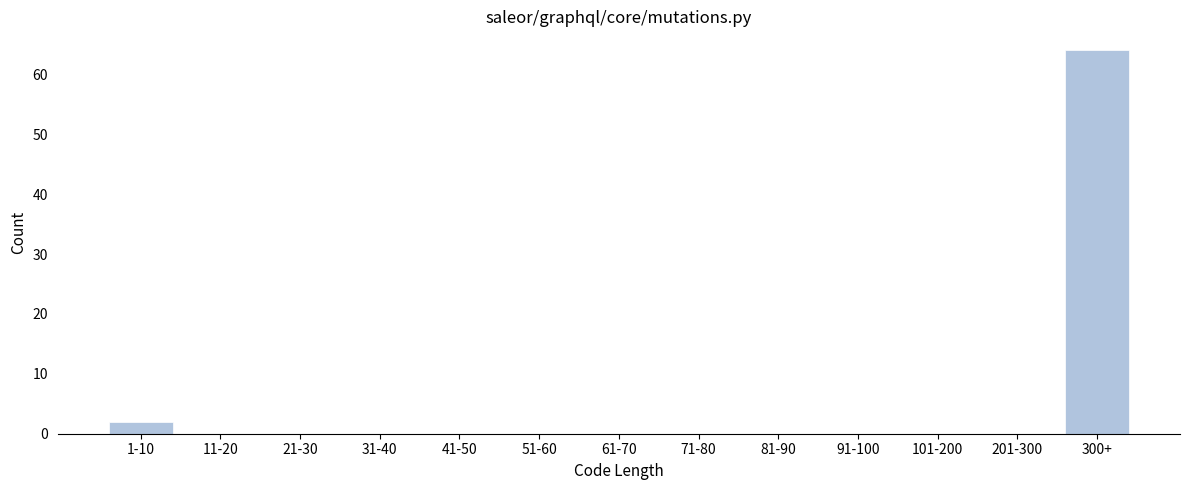

Reading left to right, what are all the values shown in this chart?

1-10=2	11-20=0	21-30=0	31-40=0	41-50=0	51-60=0	61-70=0	71-80=0	81-90=0	91-100=0	101-200=0	201-300=0	300+=64